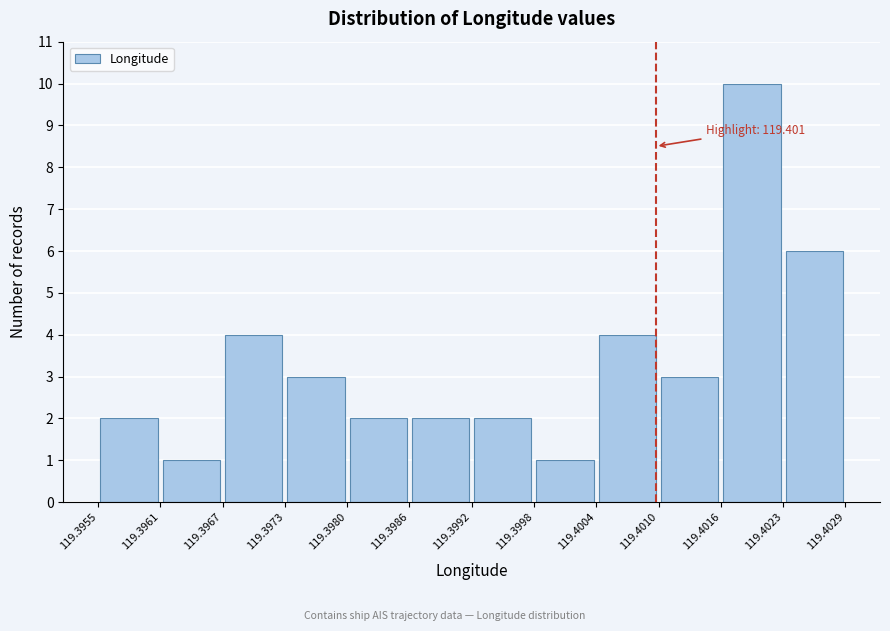

Over which range of the x-axis is the bar tallest?

119.4016 to 119.4023